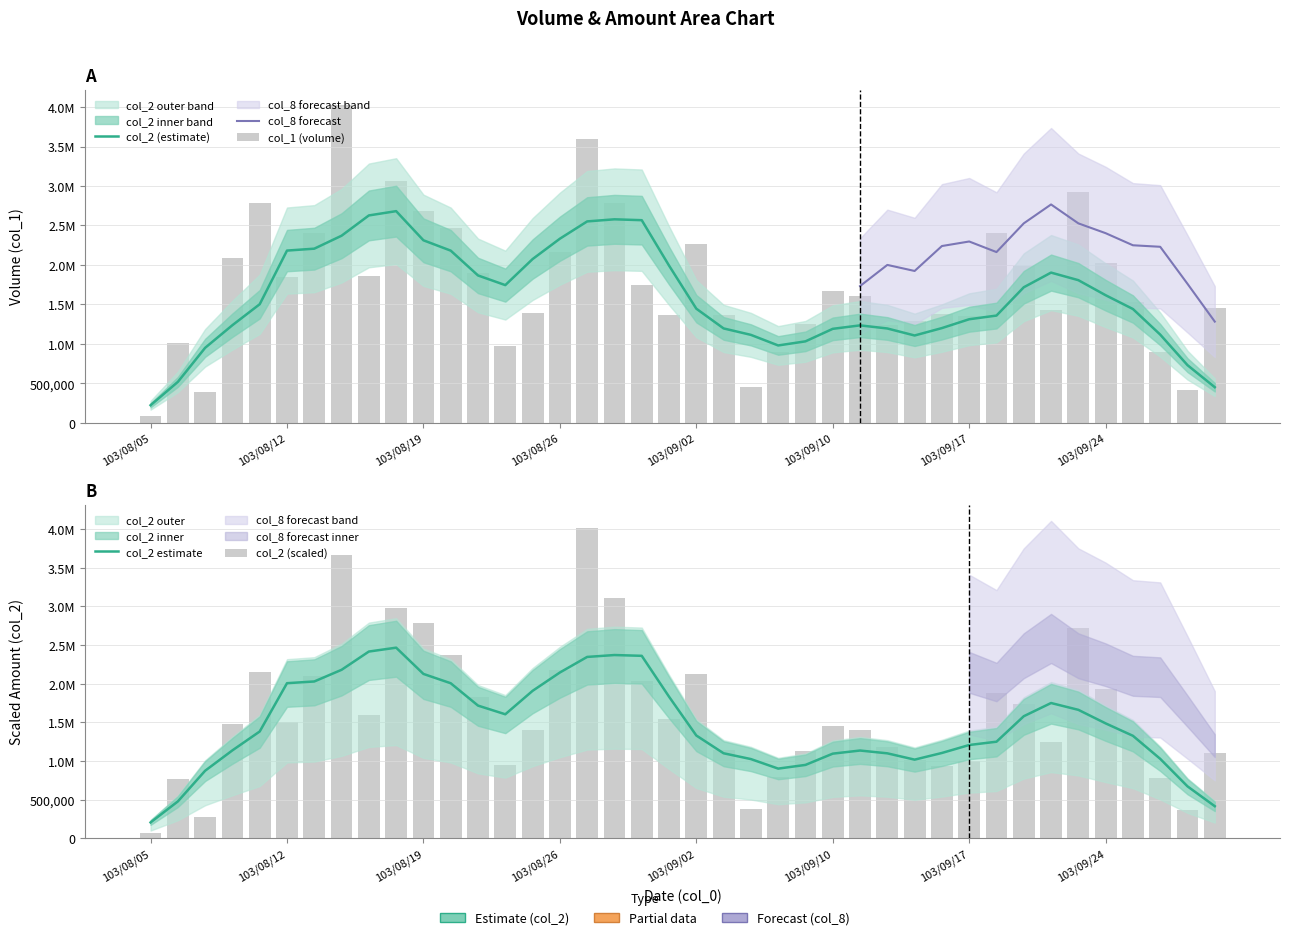

What is the average value of the col_1 series?

1762075.0